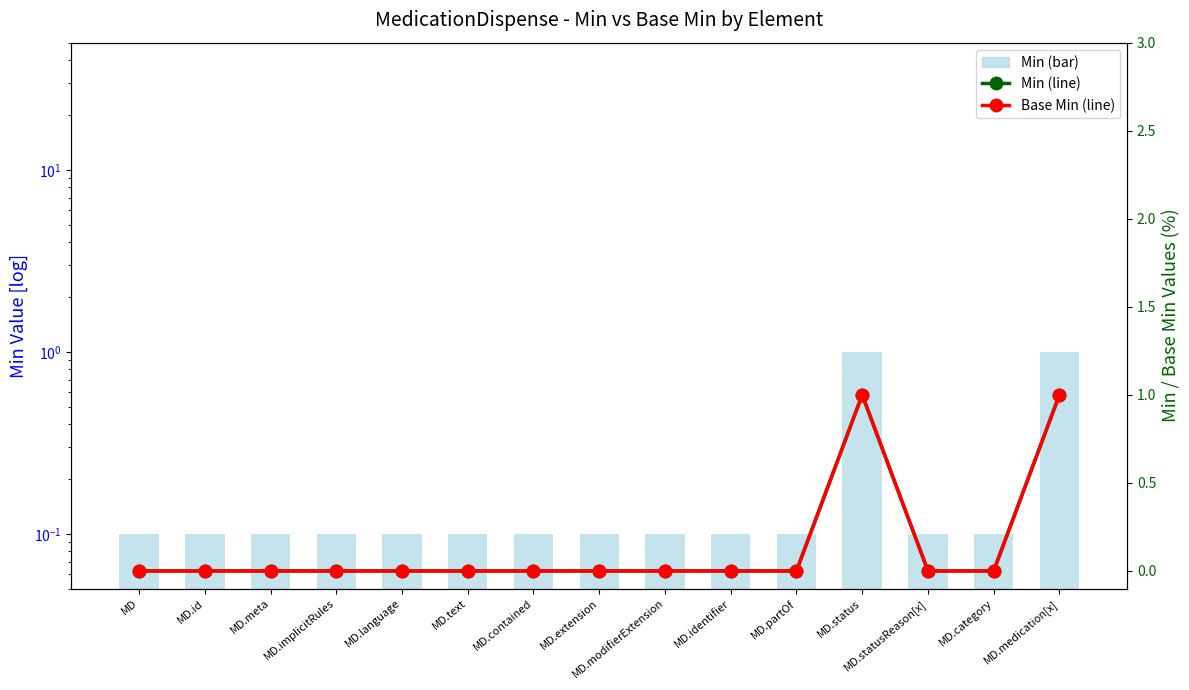

Reading left to right, list all the values displayed in this chart.

Min: MD=0.1	MD.id=0.1	MD.meta=0.1	MD.implicitRules=0.1	MD.language=0.1	MD.text=0.1	MD.contained=0.1	MD.extension=0.1	MD.modifierExtension=0.1	MD.identifier=0.1	MD.partOf=0.1	MD.status=1.0	MD.statusReason[x]=0.1	MD.category=0.1	MD.medication[x]=1.0
Min (line): MD=0.0	MD.id=0.0	MD.meta=0.0	MD.implicitRules=0.0	MD.language=0.0	MD.text=0.0	MD.contained=0.0	MD.extension=0.0	MD.modifierExtension=0.0	MD.identifier=0.0	MD.partOf=0.0	MD.status=1.0	MD.statusReason[x]=0.0	MD.category=0.0	MD.medication[x]=1.0
Base Min (line): MD=0.0	MD.id=0.0	MD.meta=0.0	MD.implicitRules=0.0	MD.language=0.0	MD.text=0.0	MD.contained=0.0	MD.extension=0.0	MD.modifierExtension=0.0	MD.identifier=0.0	MD.partOf=0.0	MD.status=1.0	MD.statusReason[x]=0.0	MD.category=0.0	MD.medication[x]=1.0